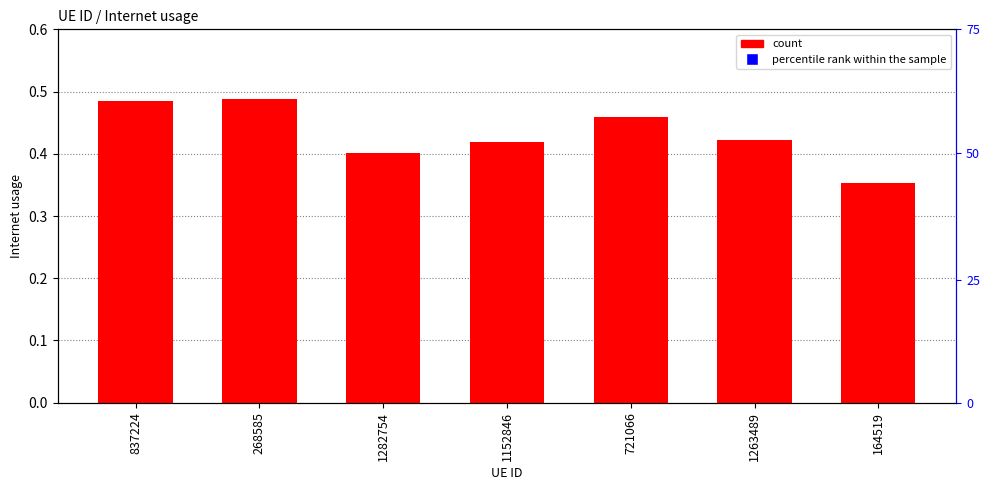

What is the total value across all series at 721066?

1.5